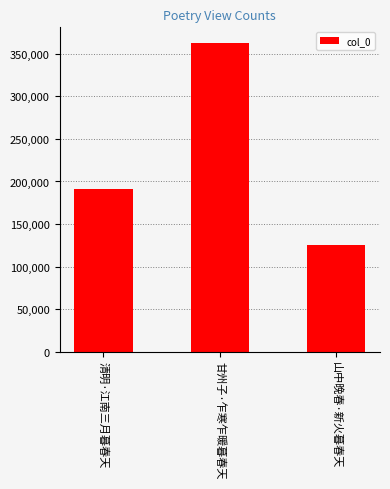

The chart shows a value of 184035 at 山中晚春·新火暮春天. True or false?

False